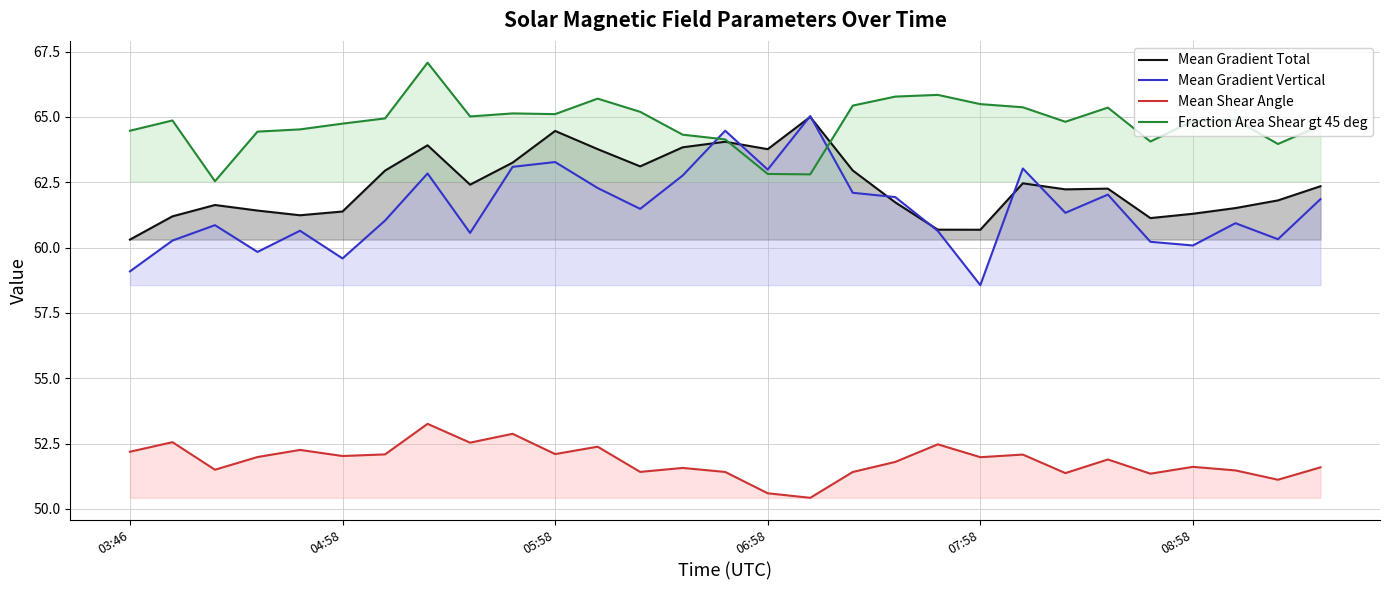

What is the label of the 11th point from the right?

18